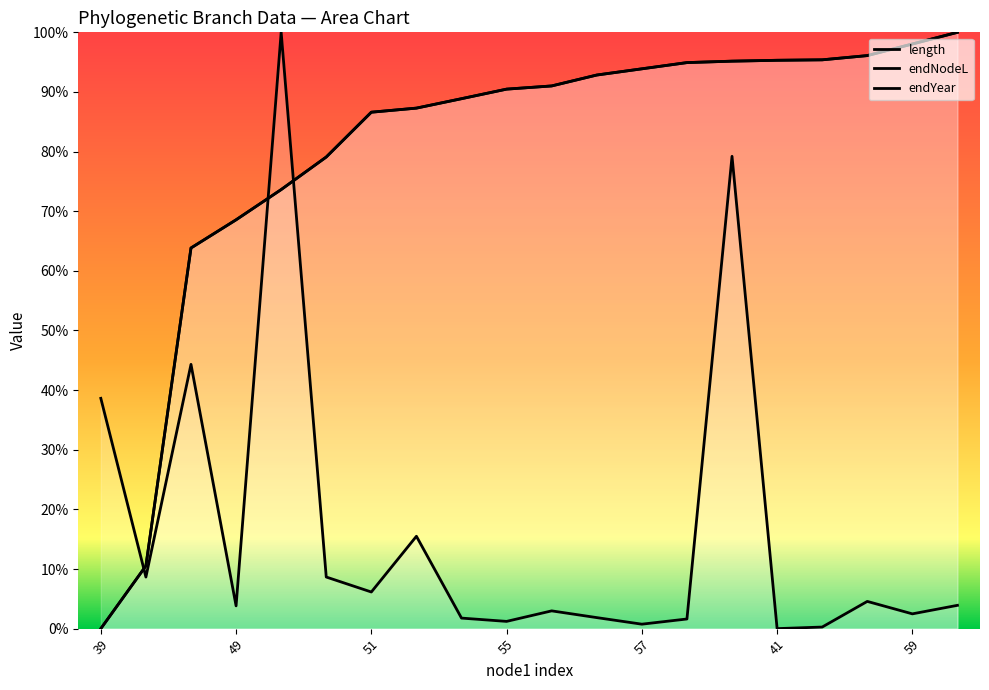

How many values in the length series are below 3?

9